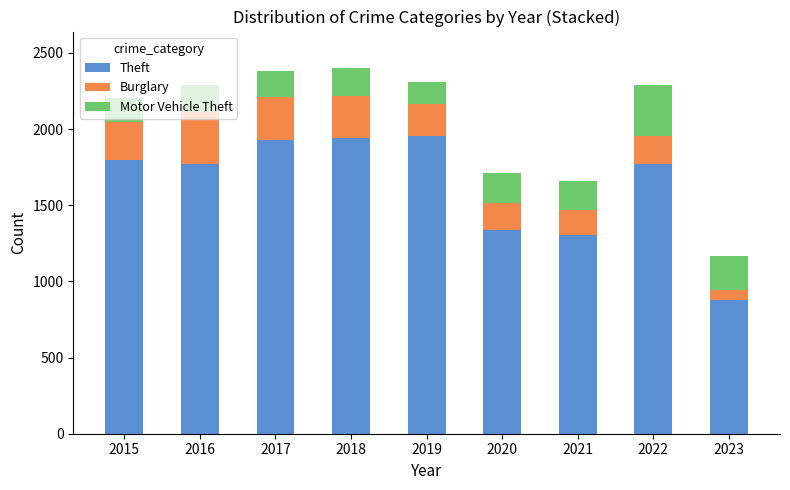

What is the maximum value for Theft?

1954